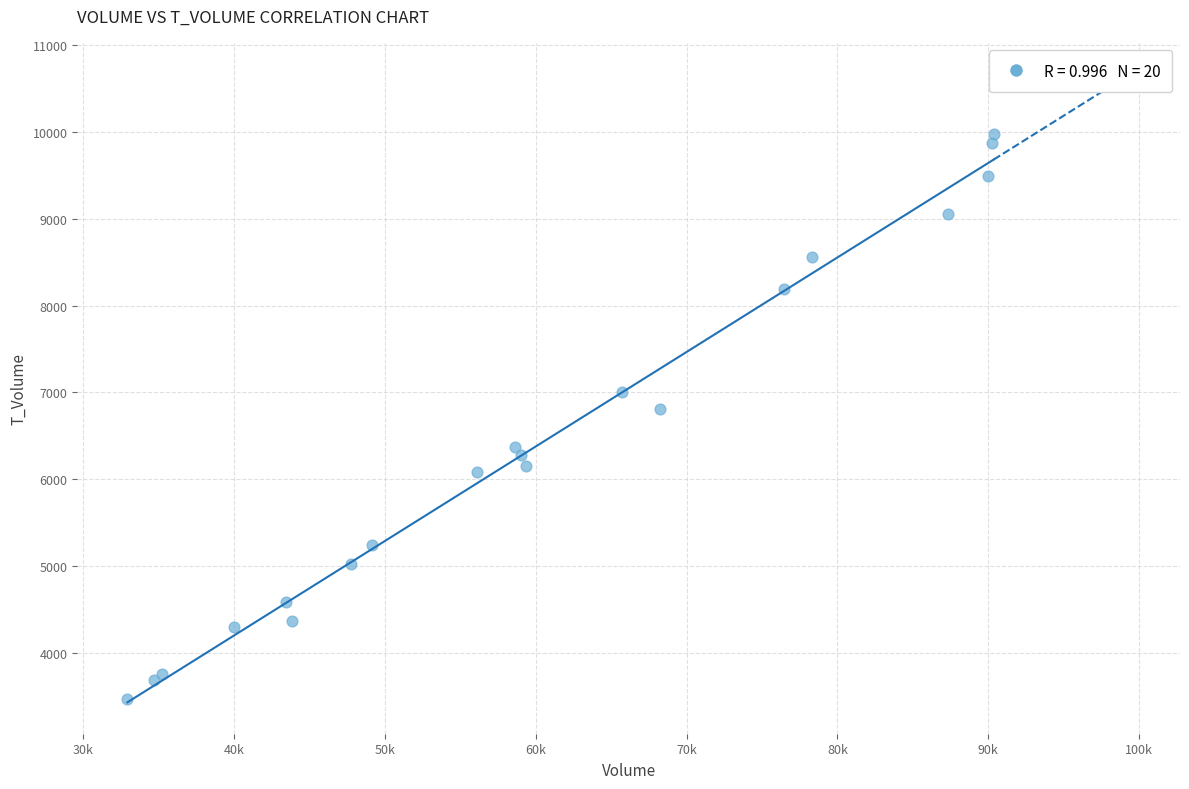

What Y value in the scatter plot is closest to 6726?

6813